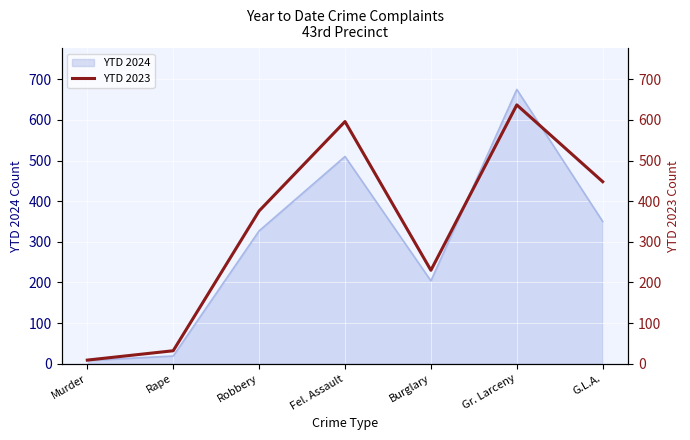

How many data points does each series have?

7